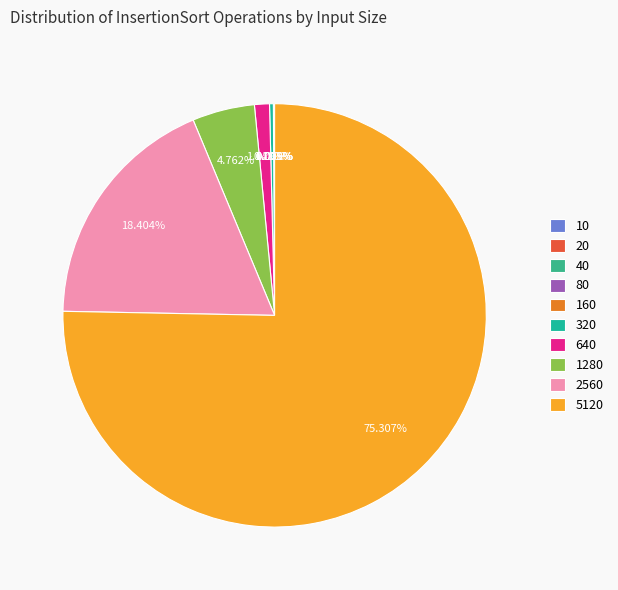

Does 40 represent more than half of the total?

No